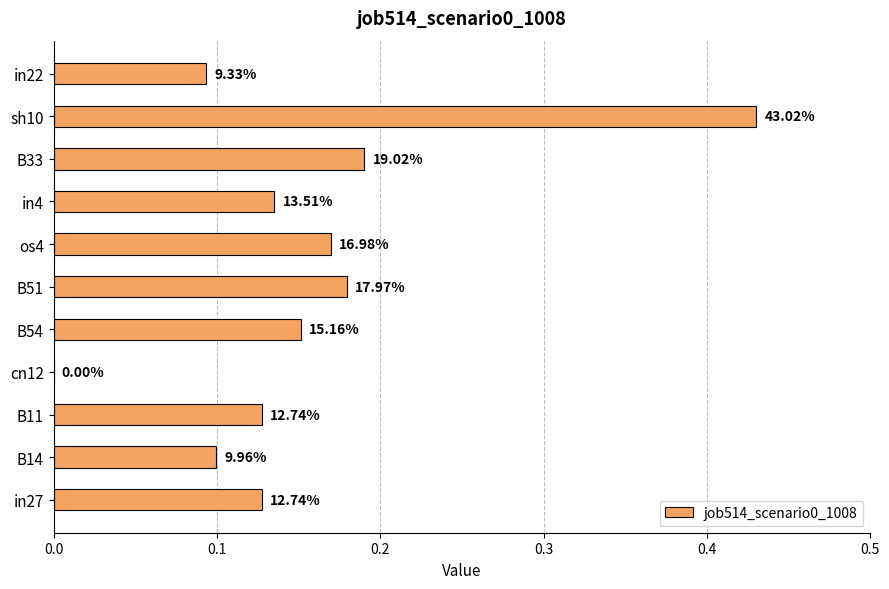

Are the bars horizontal?

Yes